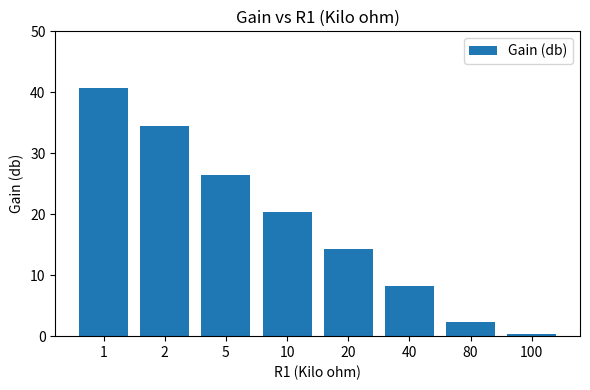

What is the value of the 7th bar from the left?

2.3